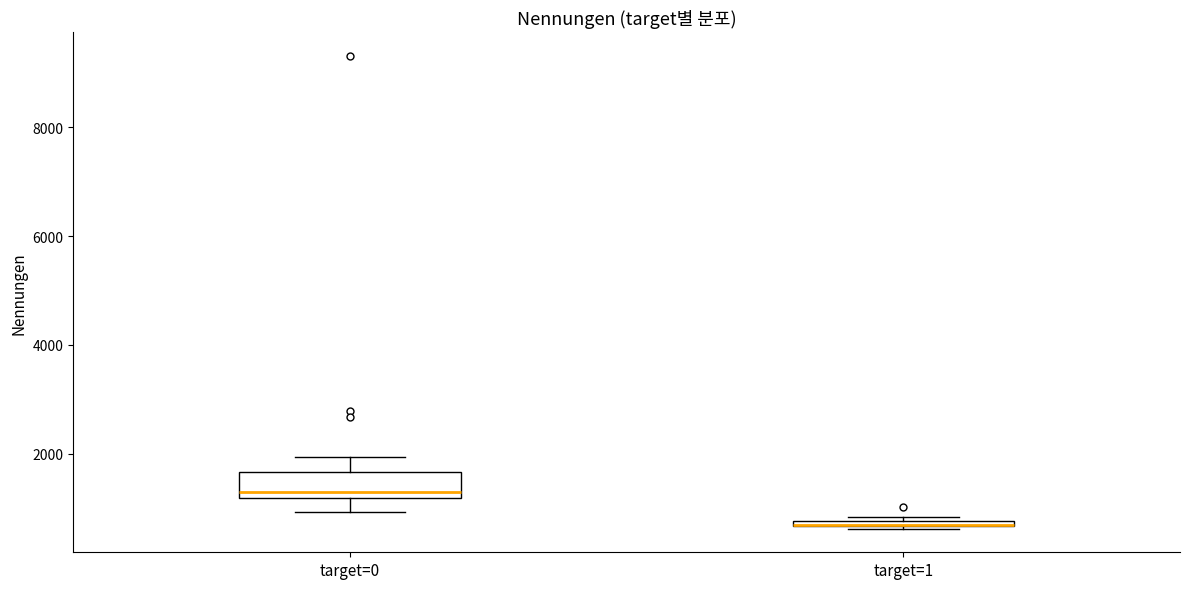

Where is the lower edge of the box for target=0 on the y-axis? The values are not printed on the chart, so give them approximately, as read against the axis.

1200